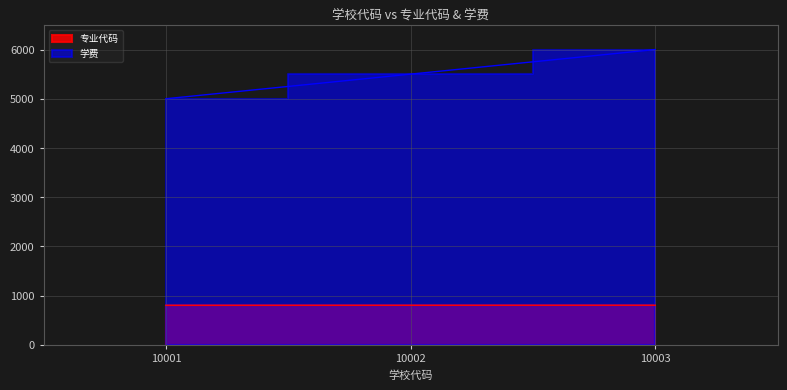

At which category does the chart reach its peak across all series?

10003